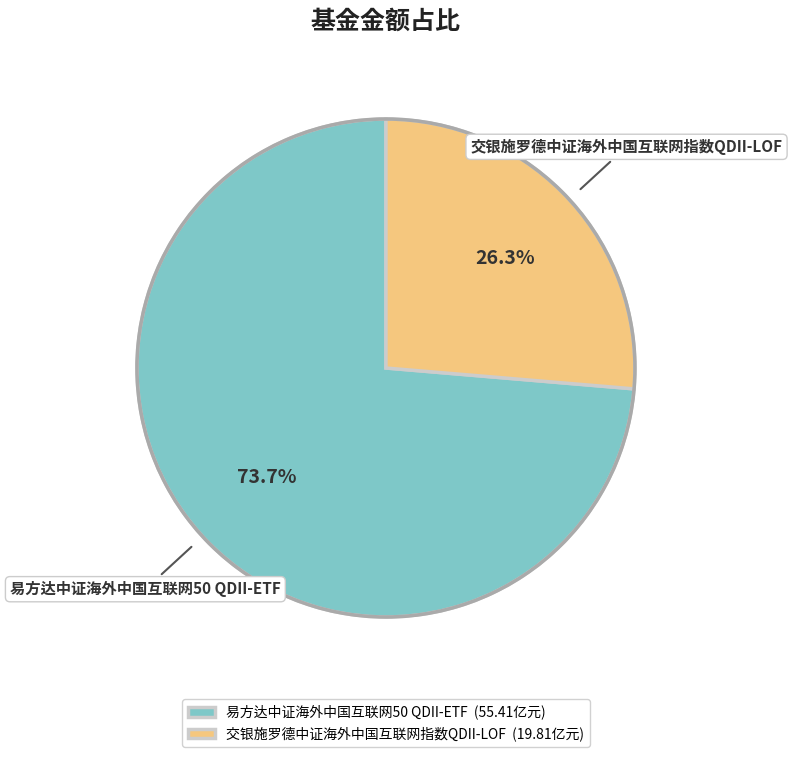

How many slices are in this pie chart?

2